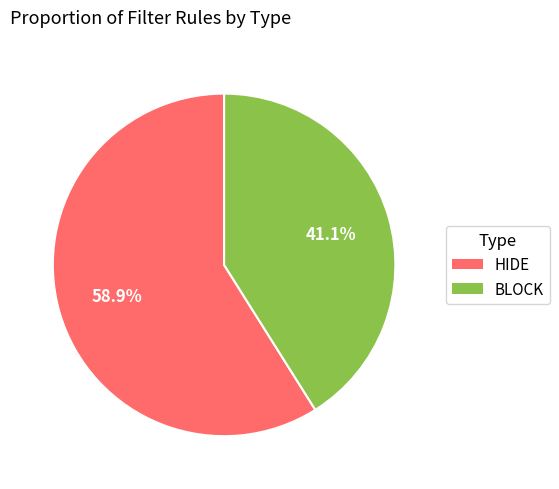

Count the number of slices in the pie.

2